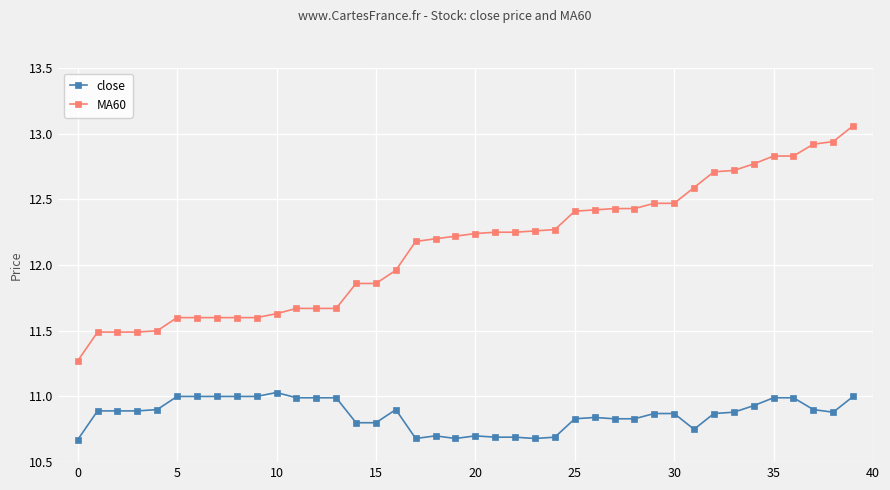

What is the value of the close point at the 9th from the left?

11.0